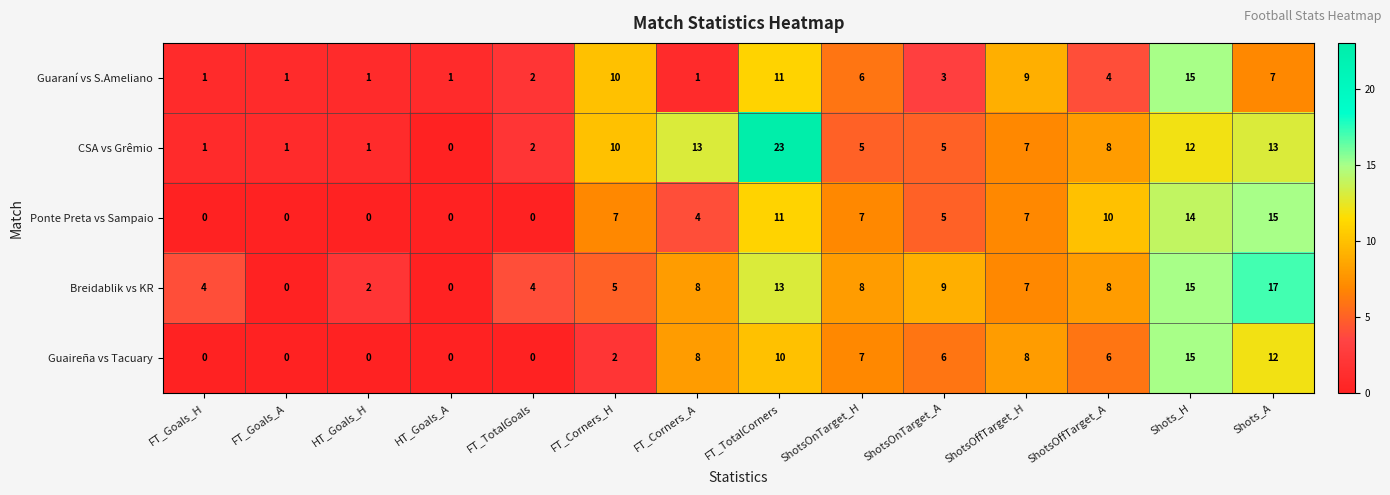

What is the sum of the Breidablik vs KR values at FT_Goals_H and Shots_A?

21